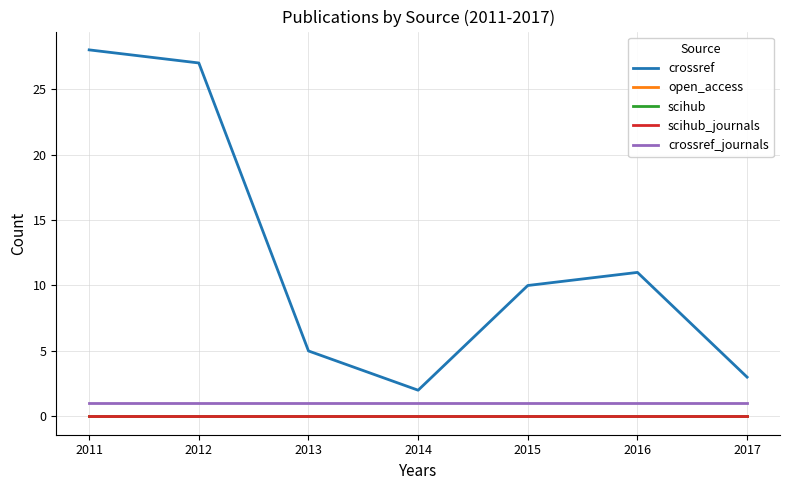

Reading left to right, extract all data points from this chart.

crossref: 2011=28	2012=27	2013=5	2014=2	2015=10	2016=11	2017=3
open_access: 2011=0	2012=0	2013=0	2014=0	2015=0	2016=0	2017=0
scihub: 2011=0	2012=0	2013=0	2014=0	2015=0	2016=0	2017=0
scihub_journals: 2011=0	2012=0	2013=0	2014=0	2015=0	2016=0	2017=0
crossref_journals: 2011=1	2012=1	2013=1	2014=1	2015=1	2016=1	2017=1